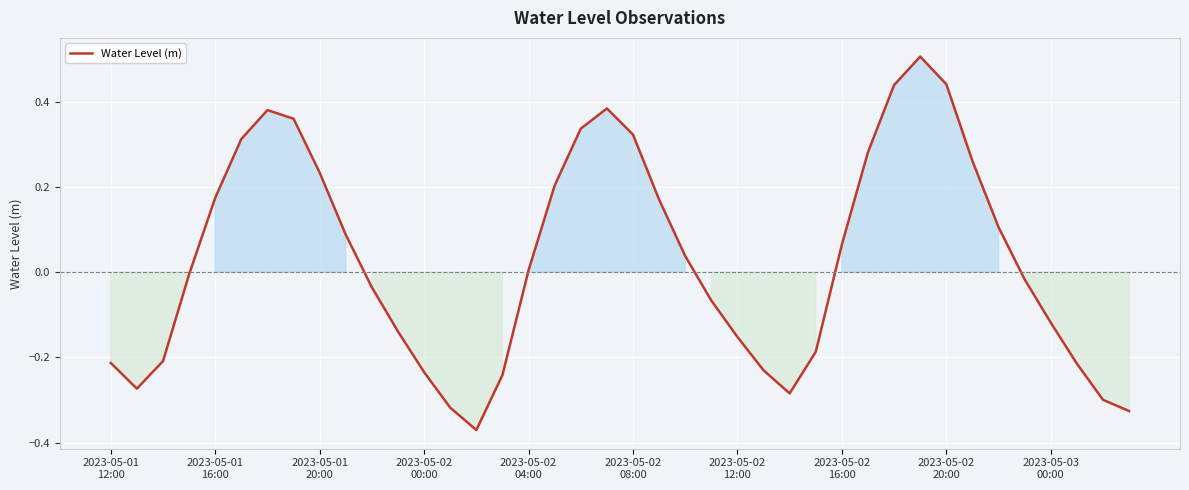

What is the difference between the maximum and minimum values?

0.9